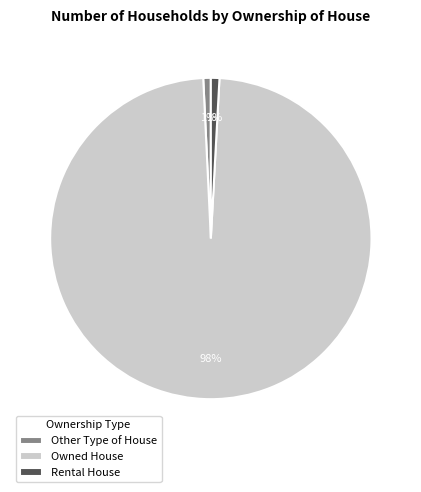

Combined, do Owned House and Rental House account for over 50%?

Yes